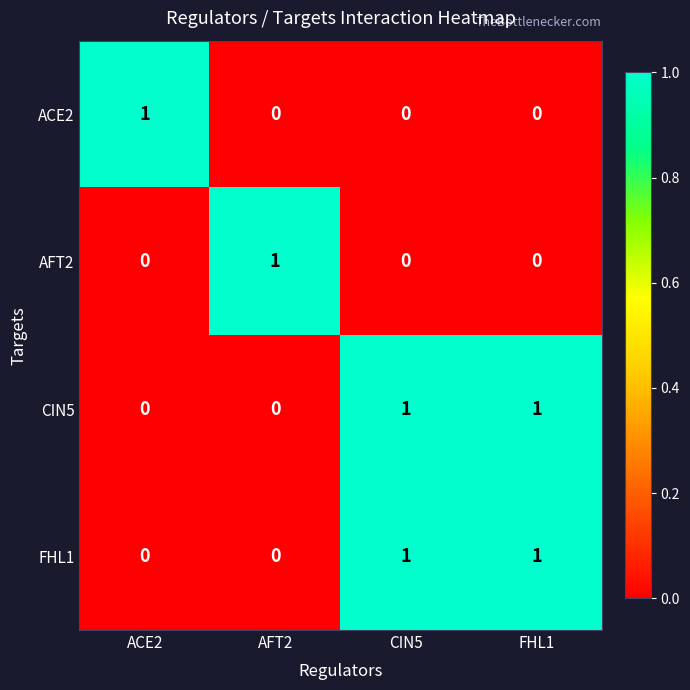

Is it true that CIN5 equals -1 at ACE2?

False